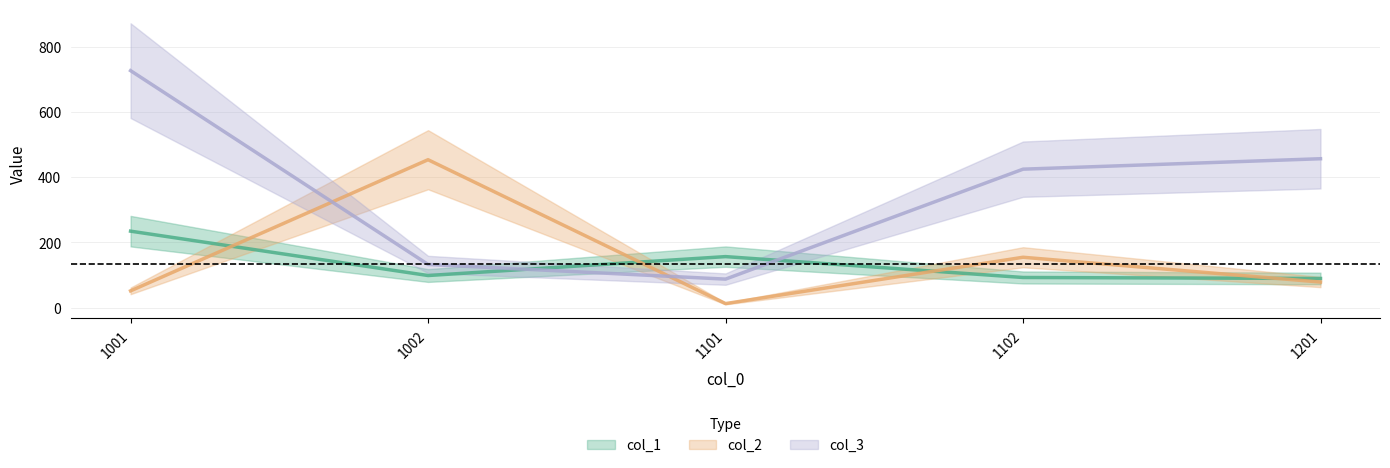

What are all the series names shown in the legend?

col_1, col_2, col_3